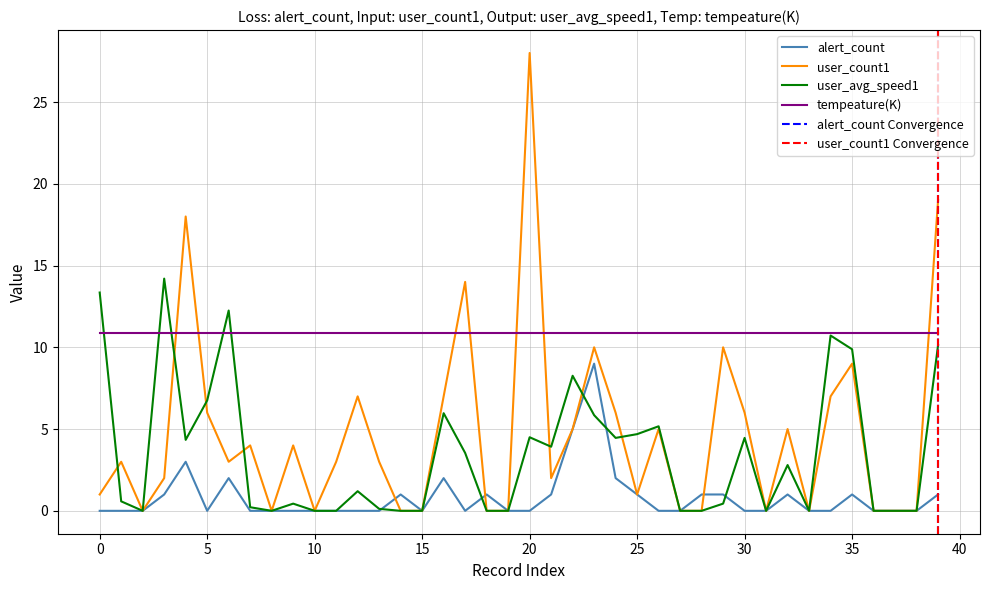

Which series ends up on top after the final intersection of tempeature(K) and user_count1?

user_count1